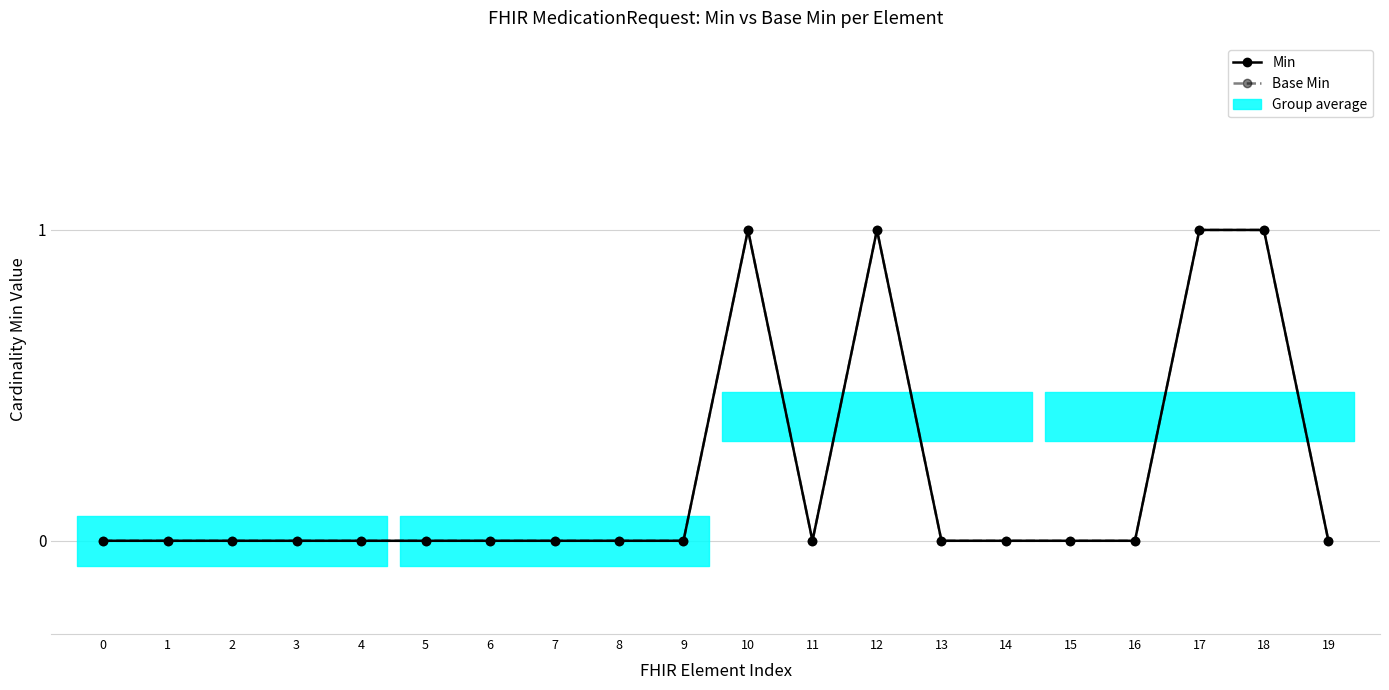

The value of Base Min at 9 is -1. True or false?

False